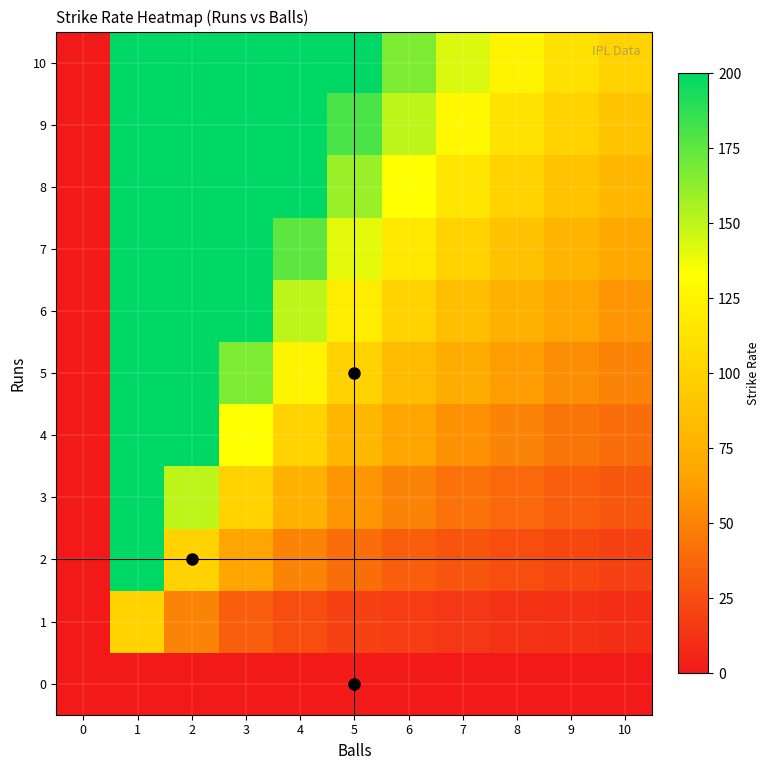

Reading right to left, extract all data points from this chart.

0: 10=0.0	9=0.0	8=0.0	7=0.0	6=0.0	5=0.0	4=0.0	3=0.0	2=0.0	1=0.0	0=0.0
1: 10=10.0	9=11.1	8=12.5	7=14.3	6=16.7	5=20.0	4=25.0	3=33.3	2=50.0	1=100.0	0=0.0
2: 10=20.0	9=22.2	8=25.0	7=28.6	6=33.3	5=40.0	4=50.0	3=66.7	2=100.0	1=200.0	0=0.0
3: 10=30.0	9=33.3	8=37.5	7=42.9	6=50.0	5=60.0	4=75.0	3=100.0	2=150.0	1=200.0	0=0.0
4: 10=40.0	9=44.4	8=50.0	7=57.1	6=66.7	5=80.0	4=100.0	3=133.3	2=200.0	1=200.0	0=0.0
5: 10=50.0	9=55.6	8=62.5	7=71.4	6=83.3	5=100.0	4=125.0	3=166.7	2=200.0	1=200.0	0=0.0
6: 10=60.0	9=66.7	8=75.0	7=85.7	6=100.0	5=120.0	4=150.0	3=200.0	2=200.0	1=200.0	0=0.0
7: 10=70.0	9=77.8	8=87.5	7=100.0	6=116.7	5=140.0	4=175.0	3=200.0	2=200.0	1=200.0	0=0.0
8: 10=80.0	9=88.9	8=100.0	7=114.3	6=133.3	5=160.0	4=200.0	3=200.0	2=200.0	1=200.0	0=0.0
9: 10=90.0	9=100.0	8=112.5	7=128.6	6=150.0	5=180.0	4=200.0	3=200.0	2=200.0	1=200.0	0=0.0
10: 10=100.0	9=111.1	8=125.0	7=142.9	6=166.7	5=200.0	4=200.0	3=200.0	2=200.0	1=200.0	0=0.0